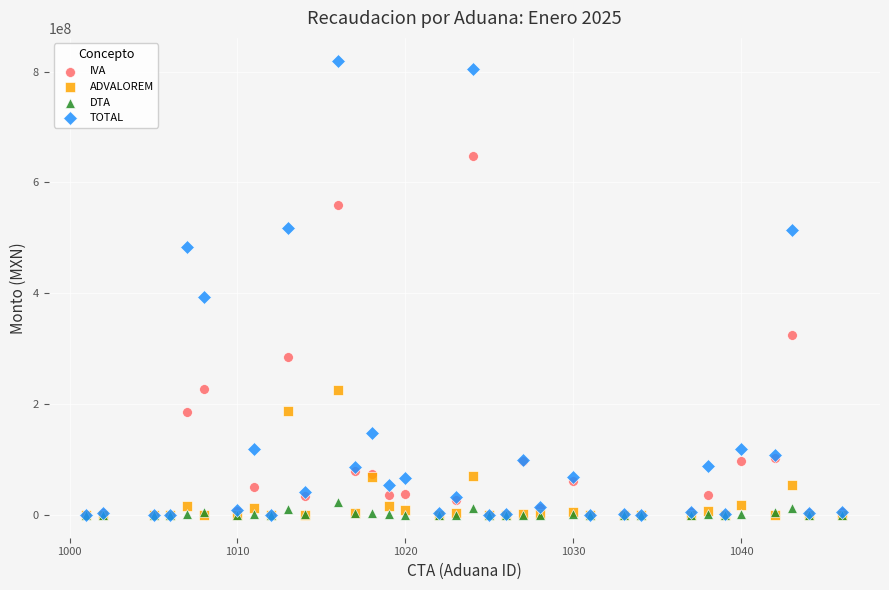

Across all series, what Y value is closest to 409899576?

393691364